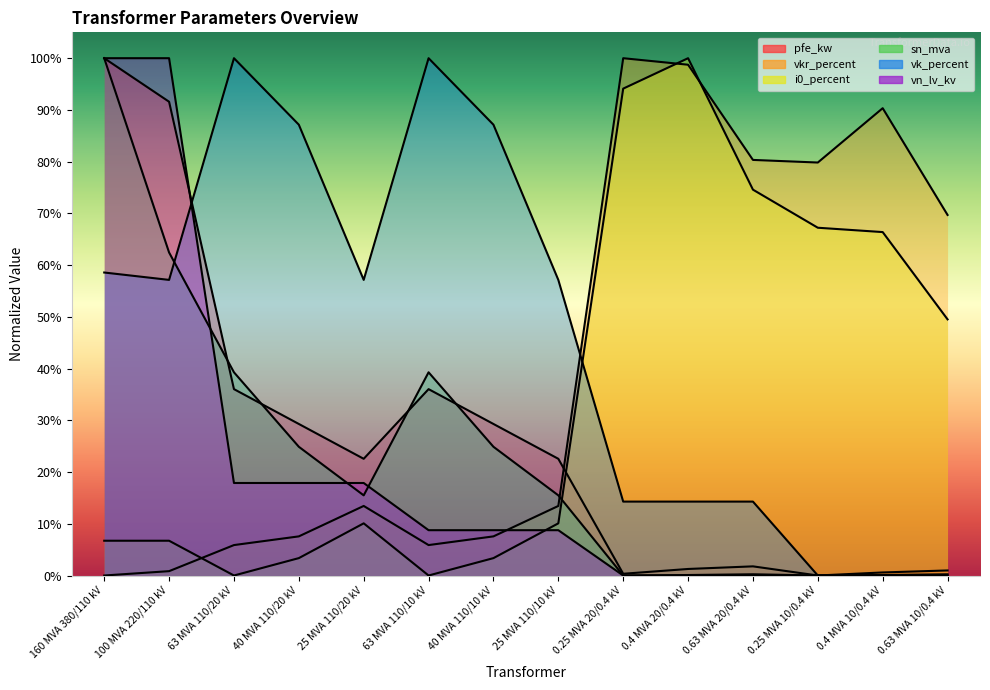

In sn_mva, how many points are lower than both neighbors (excluding endpoints)?

3